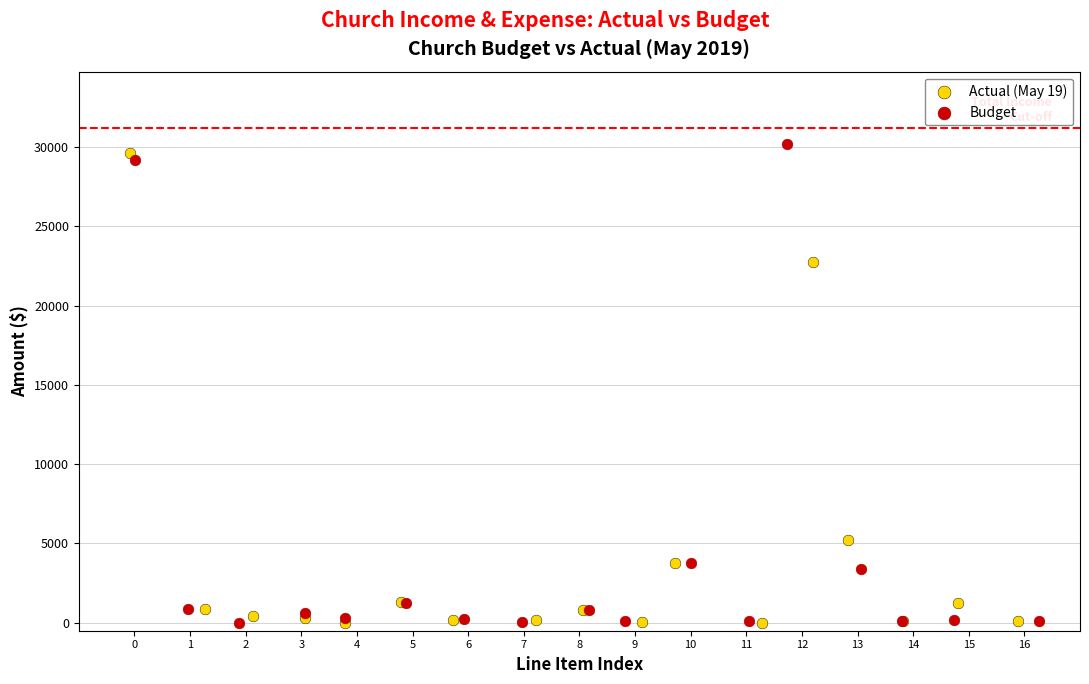

What are all the series names shown in the legend?

Actual (May 19), Budget